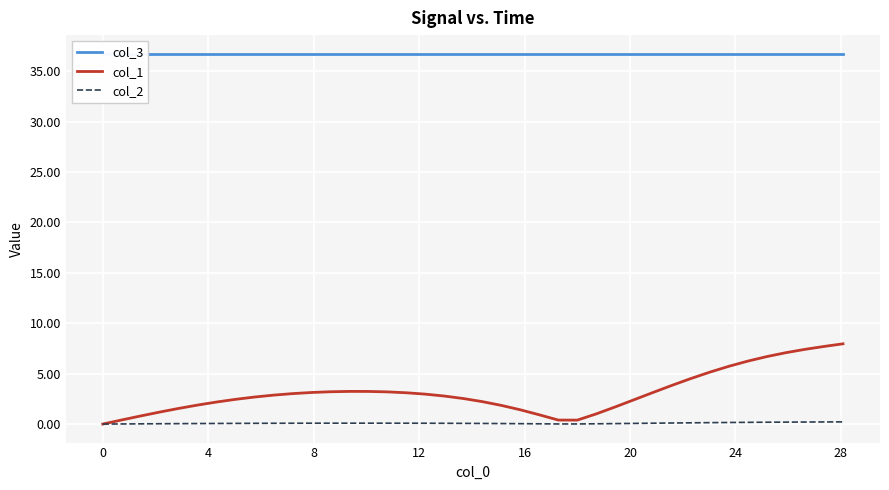

Reading right to left, extract all data points from this chart.

col_3: 36.7	36.7	36.7	36.7	36.7	36.7	36.7	36.7	36.7	36.7	36.7	36.7	36.7	36.7	36.7	36.7	36.7	36.7	36.7	36.7	36.7	36.7	36.7	36.7	36.7	36.7	36.7	36.7	36.7	36.7	36.7	36.7	36.7	36.7	36.7	36.7	36.7	36.7	36.7	36.7
col_1: 8.0	7.7	7.4	7.1	6.7	6.3	5.7	5.2	4.5	3.8	3.1	2.4	1.7	1.0	0.4	0.4	0.9	1.4	1.9	2.2	2.5	2.8	3.0	3.1	3.2	3.2	3.2	3.2	3.1	3.0	2.9	2.7	2.5	2.2	1.9	1.6	1.2	0.8	0.4	0.0
col_2: 0.2	0.2	0.2	0.2	0.2	0.2	0.2	0.1	0.1	0.1	0.1	0.1	0.0	0.0	0.0	0.0	0.0	0.0	0.1	0.1	0.1	0.1	0.1	0.1	0.1	0.1	0.1	0.1	0.1	0.1	0.1	0.1	0.1	0.1	0.1	0.0	0.0	0.0	0.0	0.0